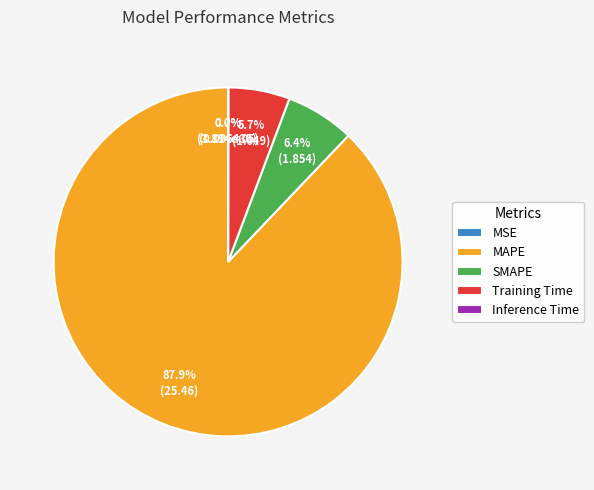

What percentage is NOT represented by MAPE?

12.1%